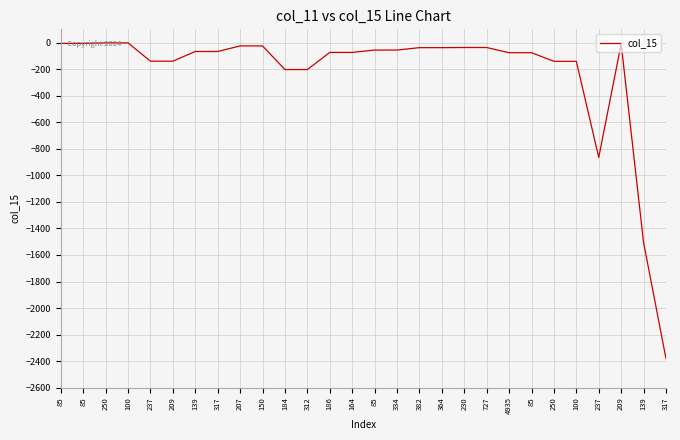

Where is the first local maximum?

209